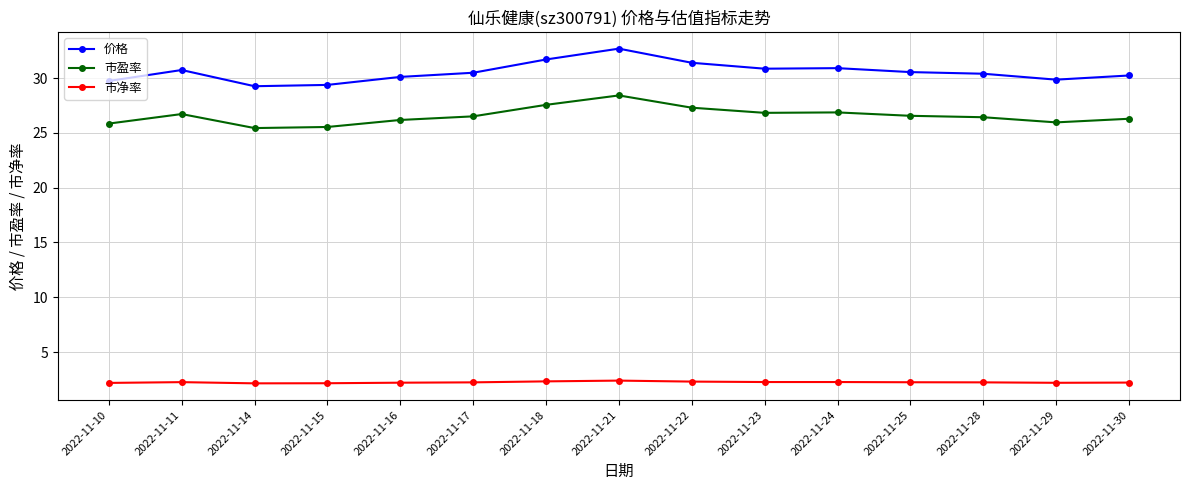

What value does the 市净率 series have at 2022-11-16?

2.2